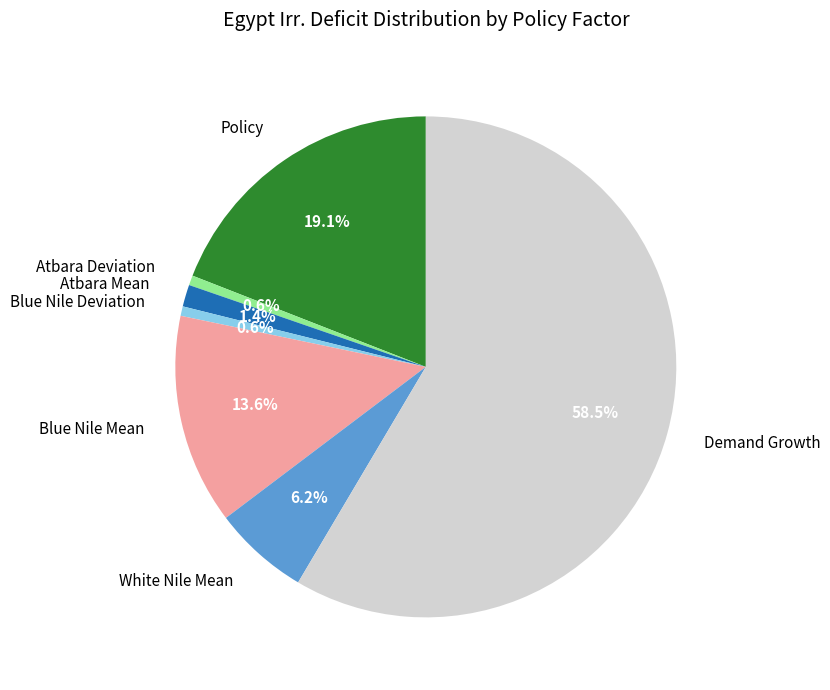

Which category has the biggest portion of the pie?

Demand Growth